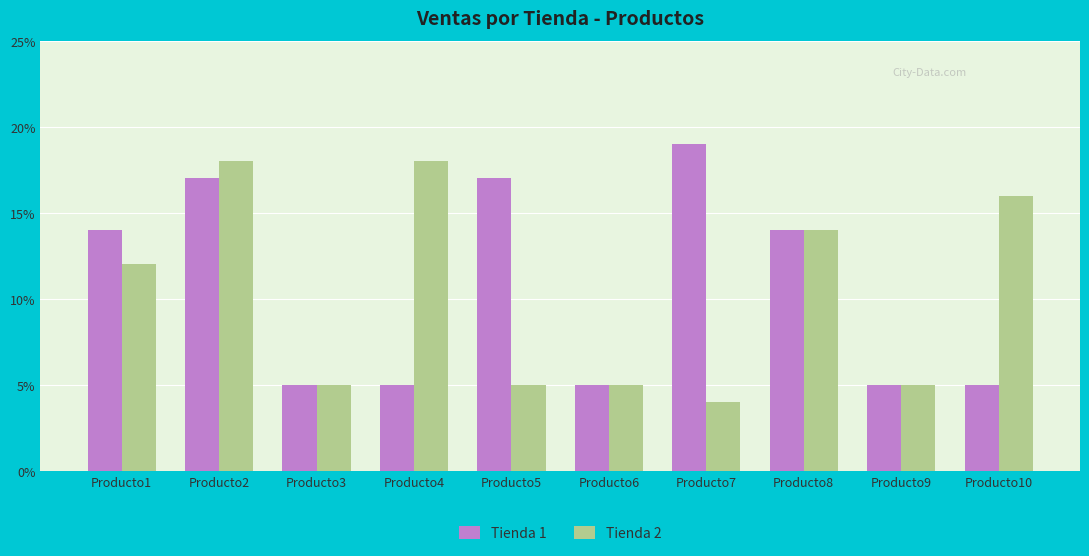

What are all the series names shown in the legend?

Tienda 1, Tienda 2